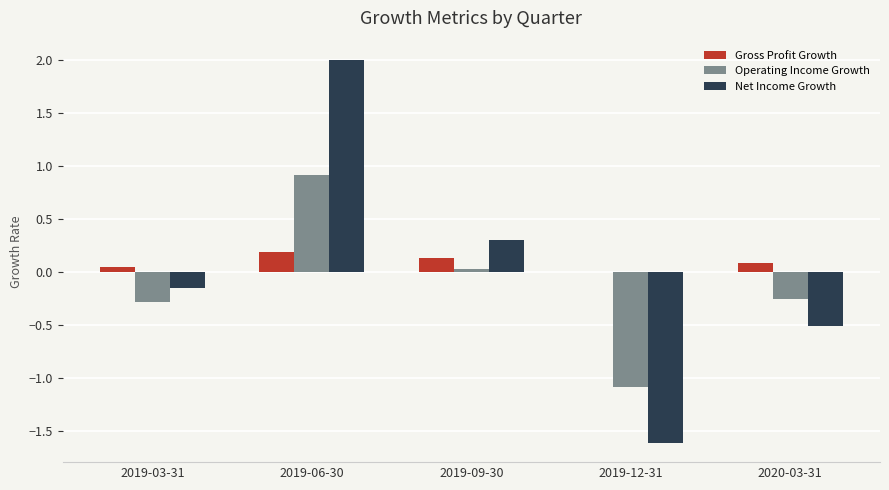

How many data points in Net Income Growth are above 0?

2